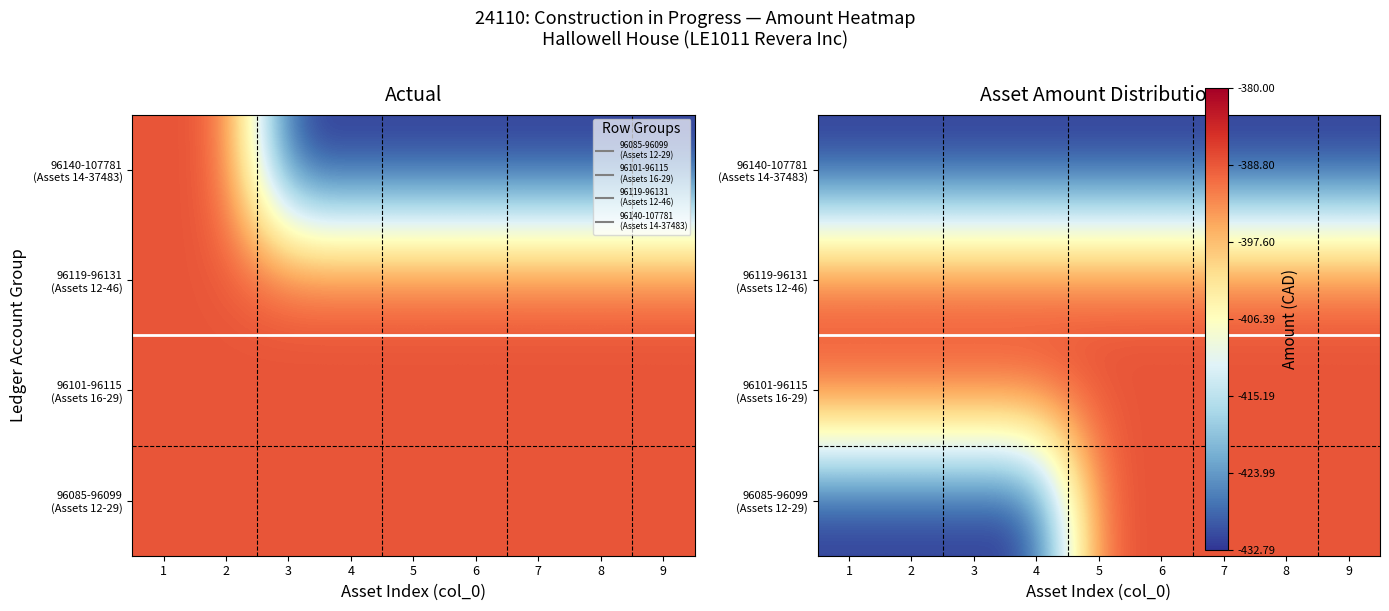

What is the total value across all series at 1?

-1642.7